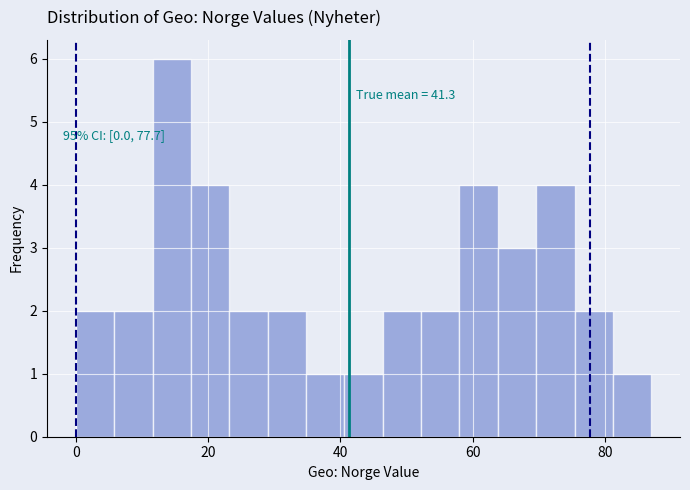

Around what value on the x-axis is the tallest bar? Give the approximate position of its centre, as read against the axis.

14